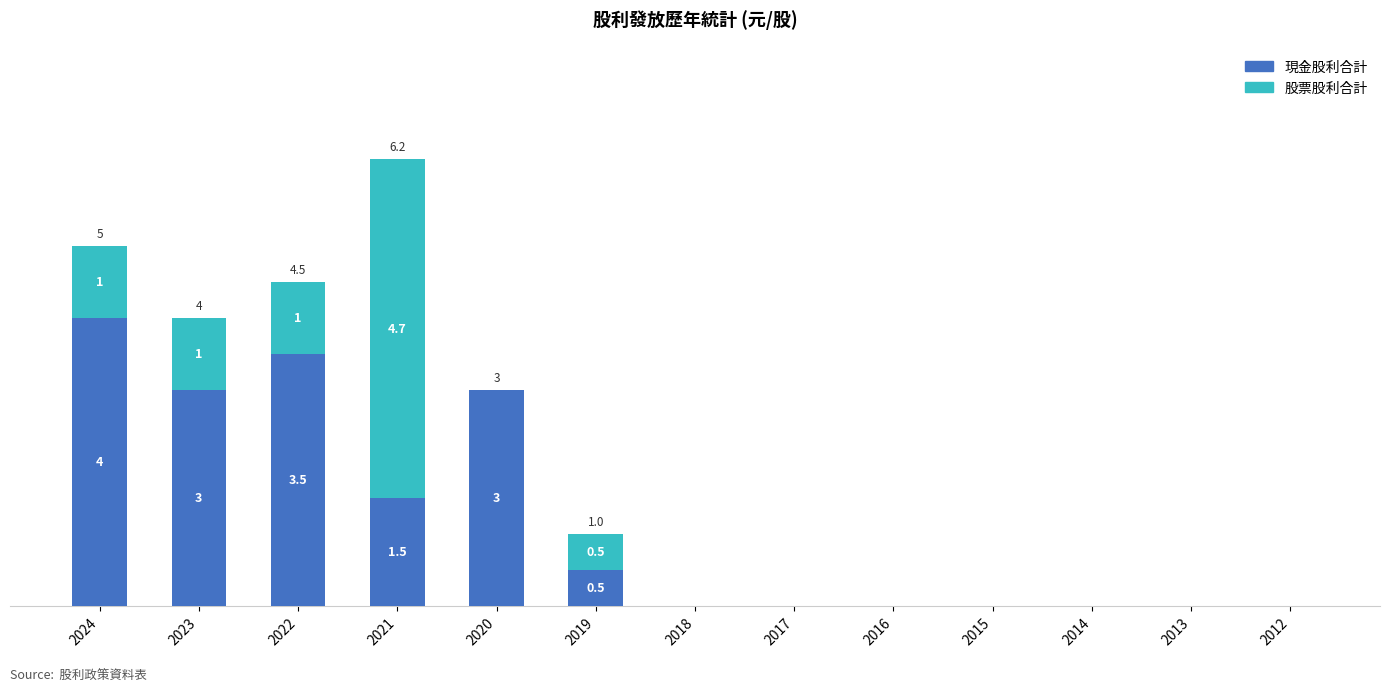

List the series in order of their overall mean, lowest first.

股票股利合計, 現金股利合計